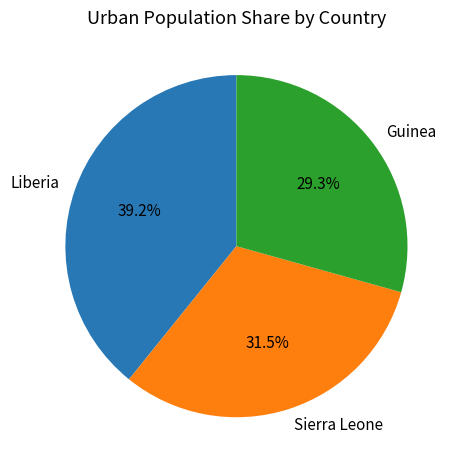

Which category has the biggest portion of the pie?

Liberia